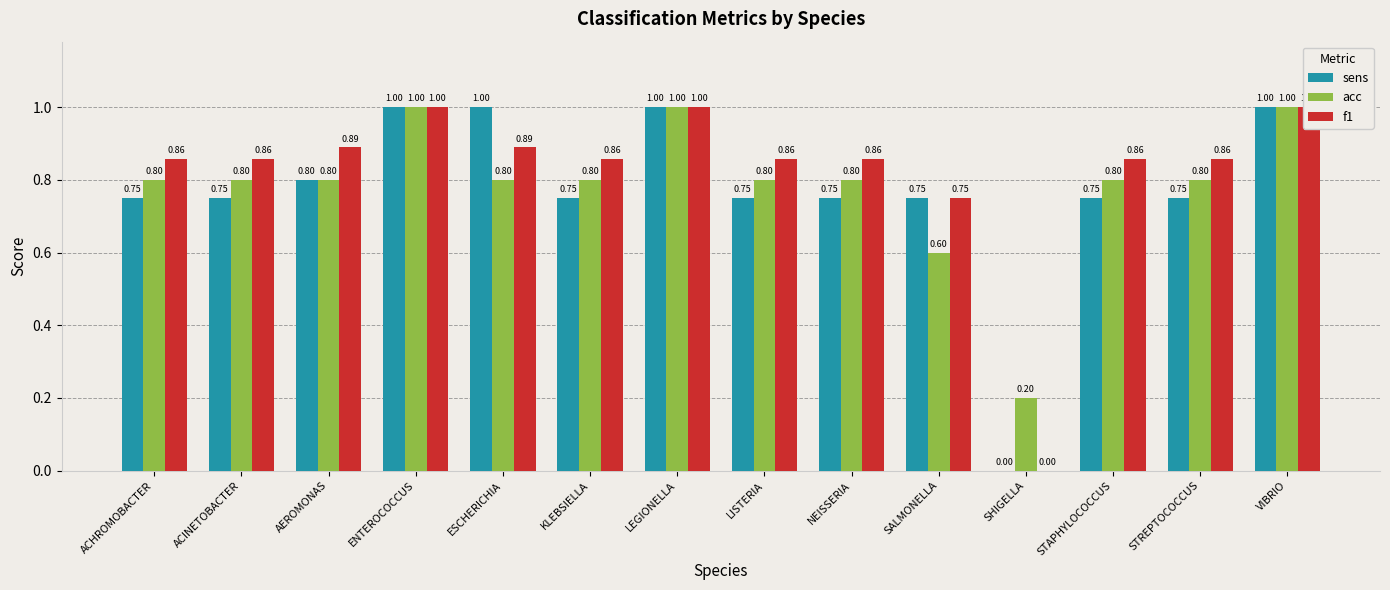

What is the label of the 2nd bar from the right?

STREPTOCOCCUS